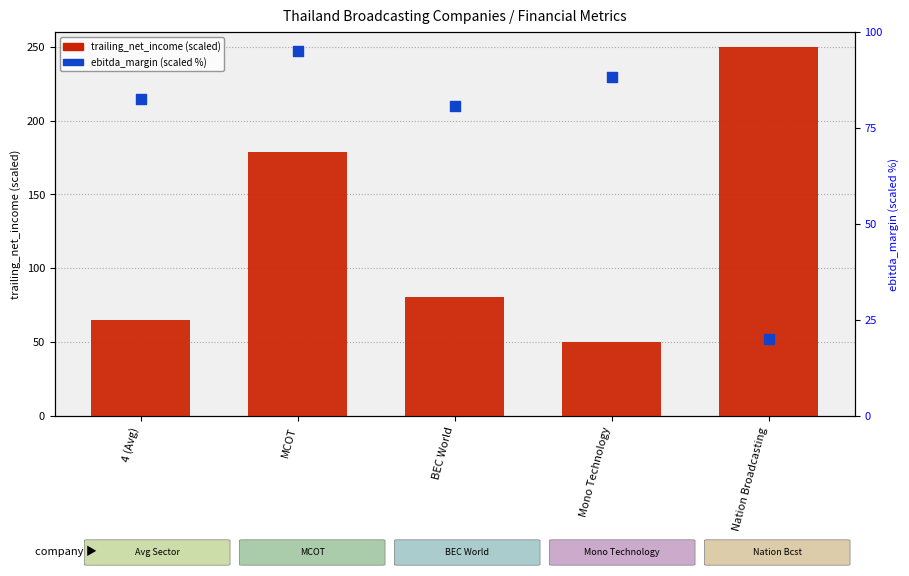

Which series contains the highest Y value?

trailing_net_income (scaled)